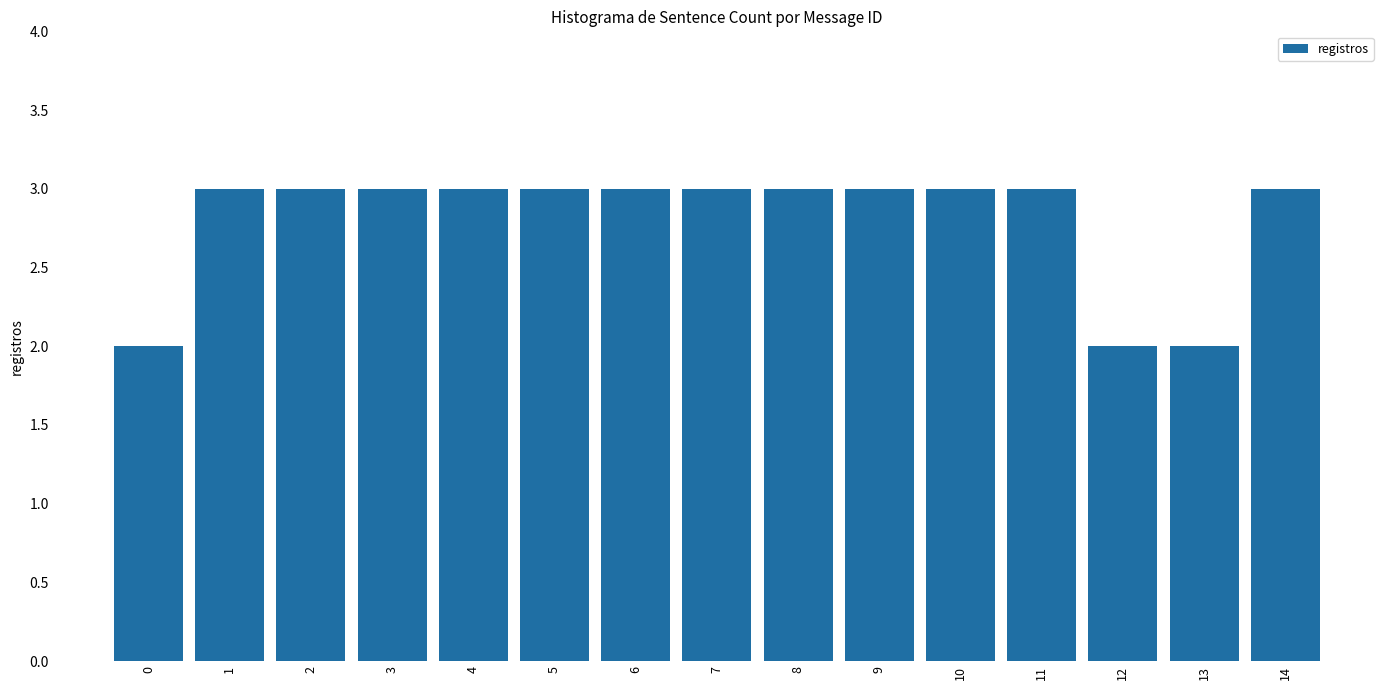

Reading left to right, transcribe all the data shown in this chart.

2	3	3	3	3	3	3	3	3	3	3	3	2	2	3